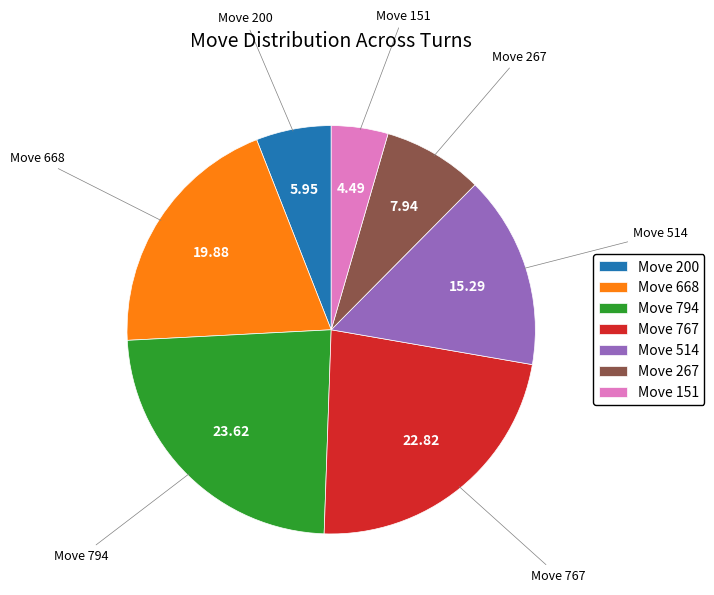

Is there any slice that represents more than half of the pie?

No